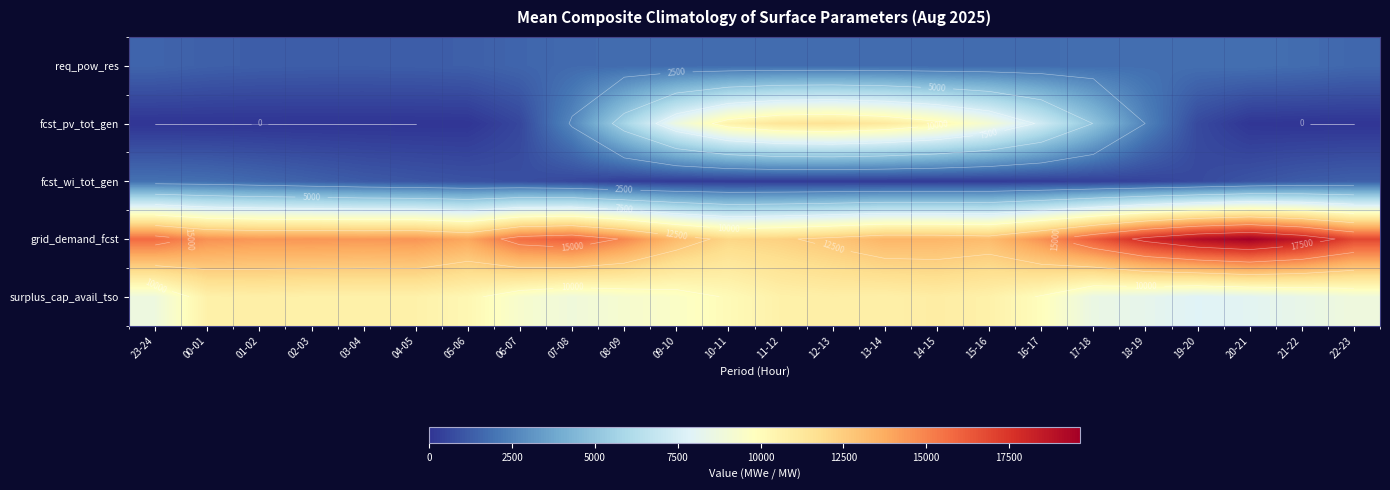

What is the difference between the fcst_wi_tot_gen values at 09-10 and 23-24?

1658